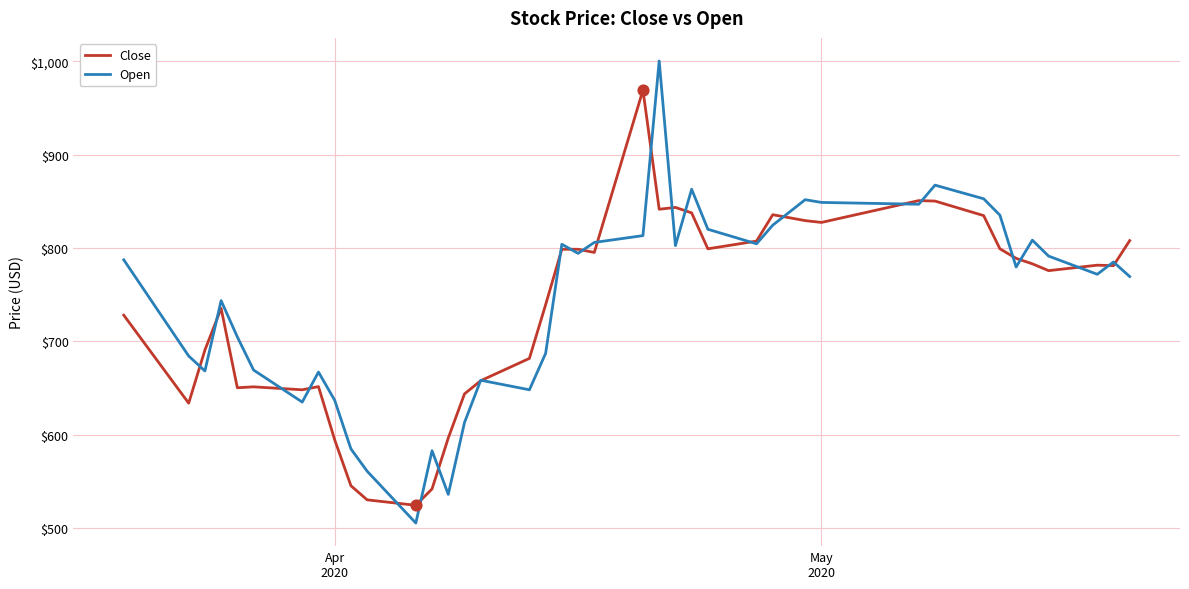

What is the maximum value shown in the chart?

1000.5